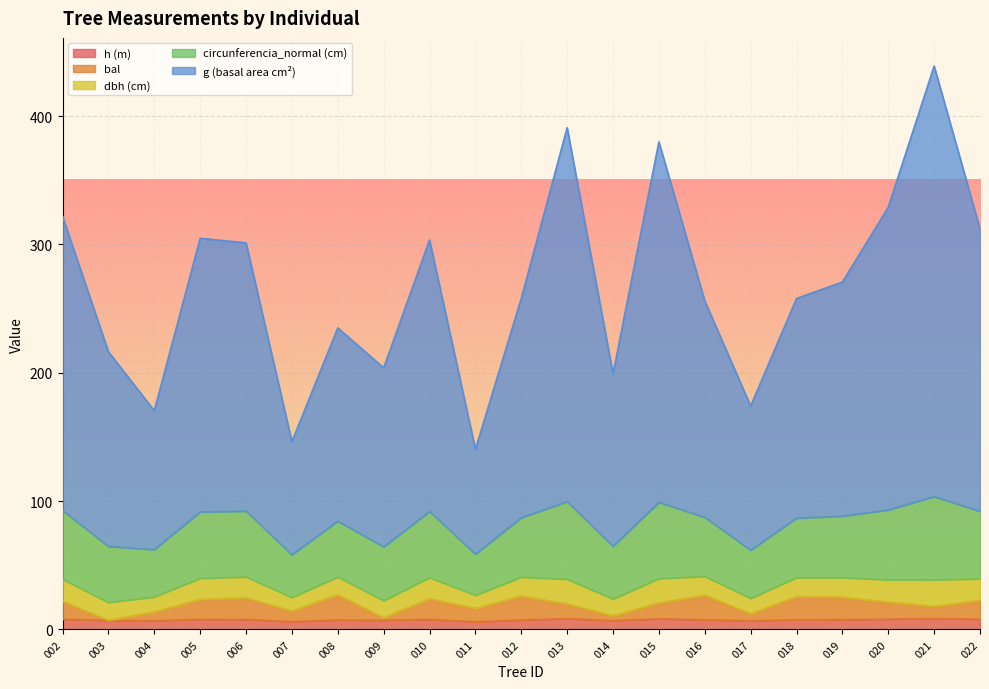

At which category is the sum across all series the highest?

021